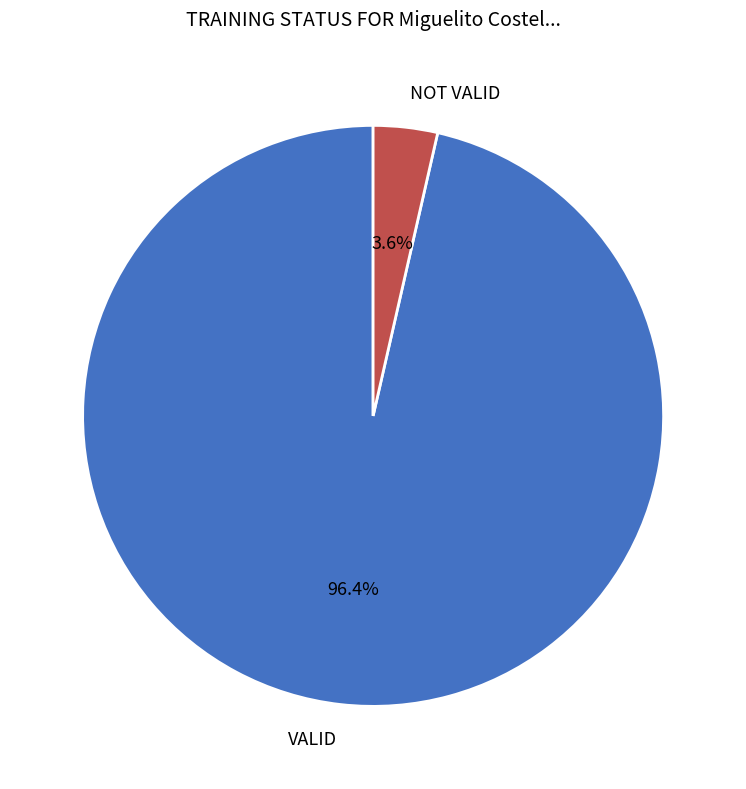

True or false: VALID accounts for 96% of the total.

True